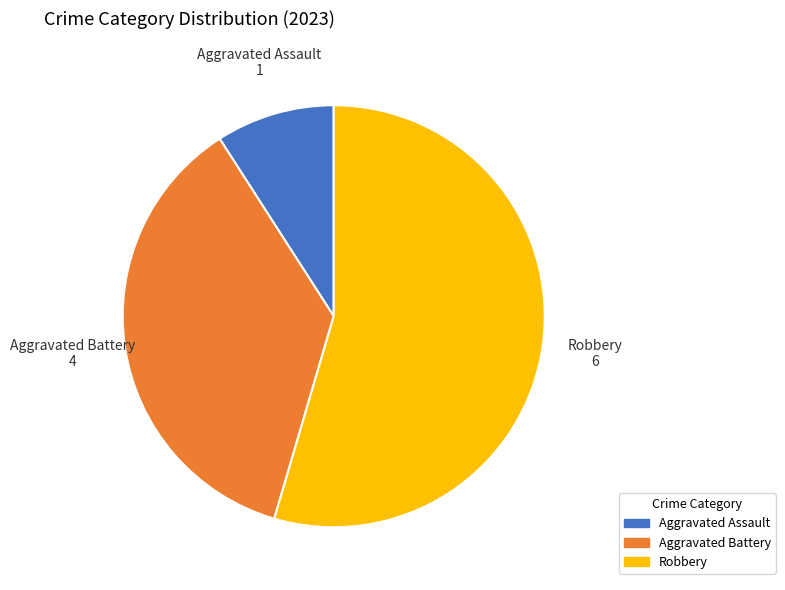

Does Aggravated Assault account for over 50% of the chart?

No